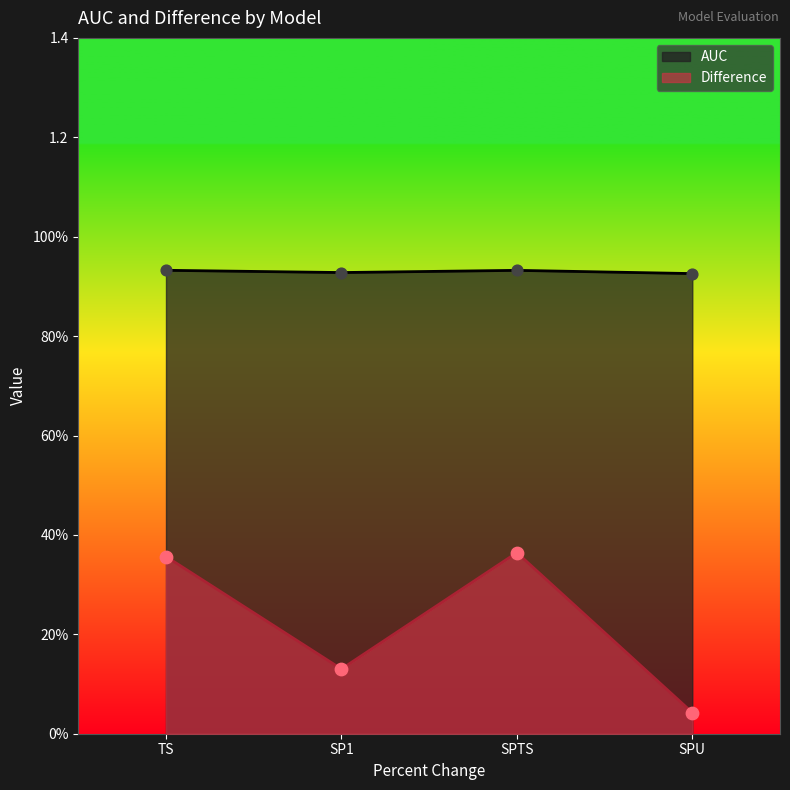

Which series reaches the maximum Y coordinate?

AUC